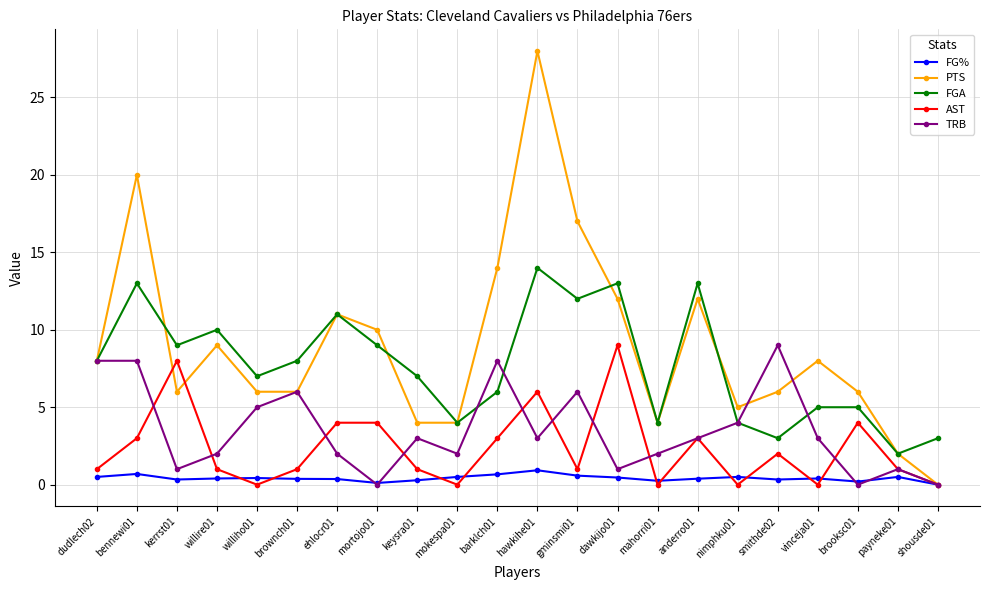

At which label does FGA reach its minimum?

payneke01